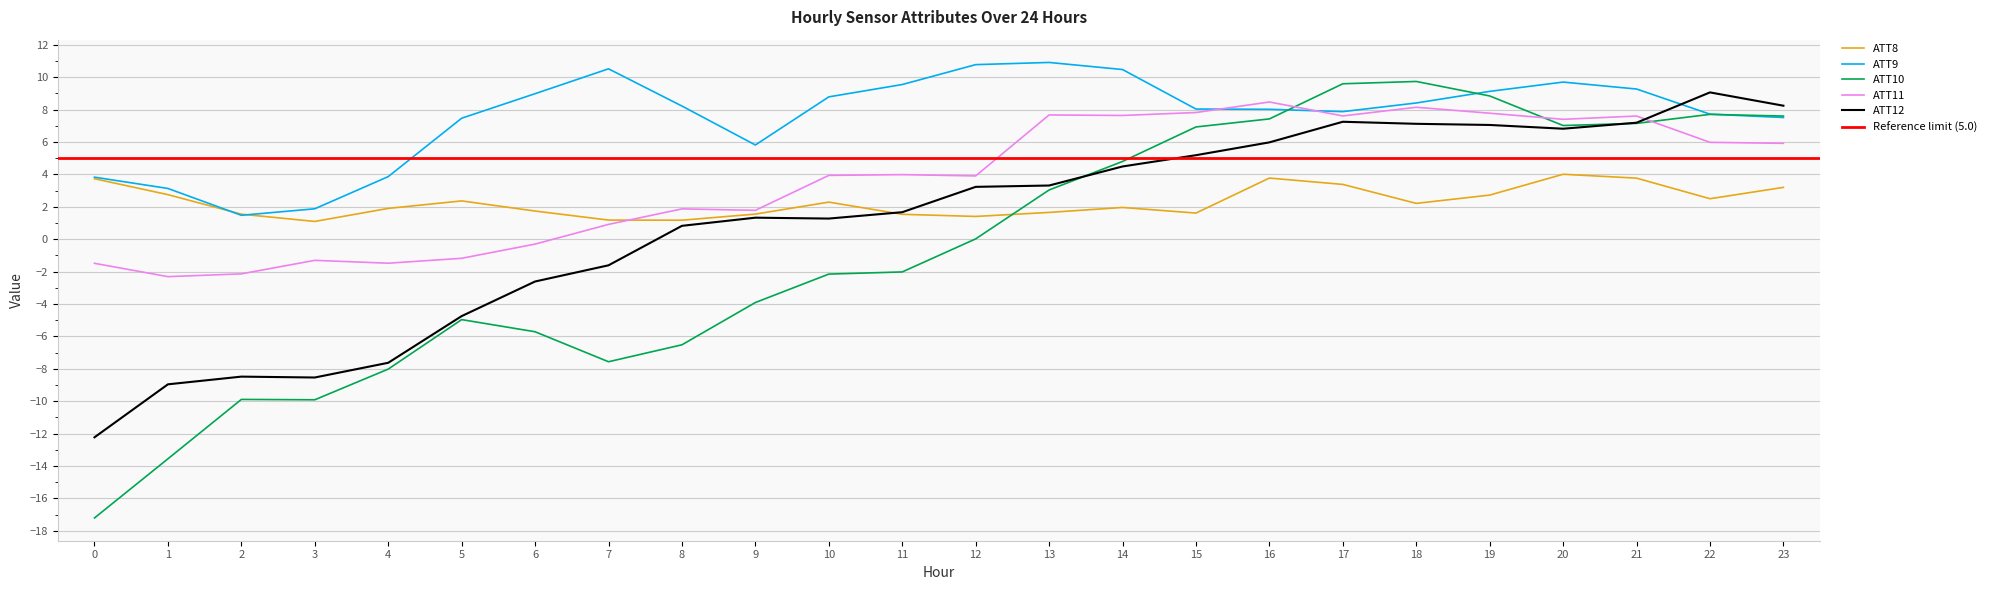

What is the approximate value of ATT10 at 9?

-3.9